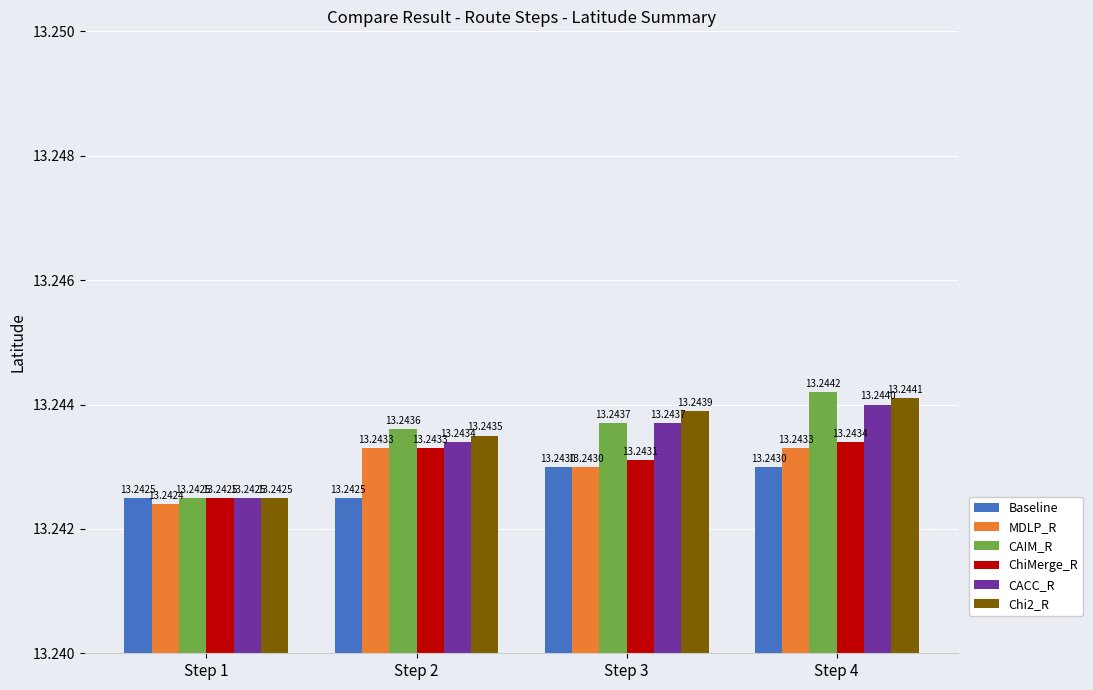

Where is Chi2_R nearest to the value 13?

Step 1